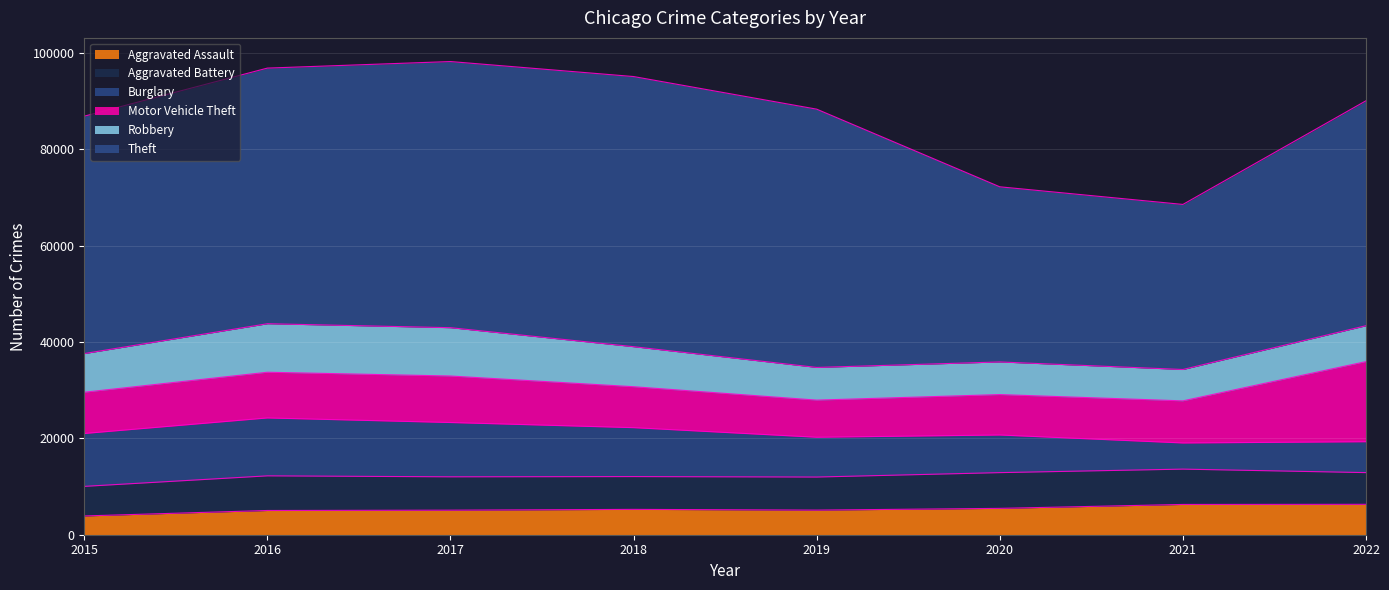

Read the Theft value at 2017.

55249